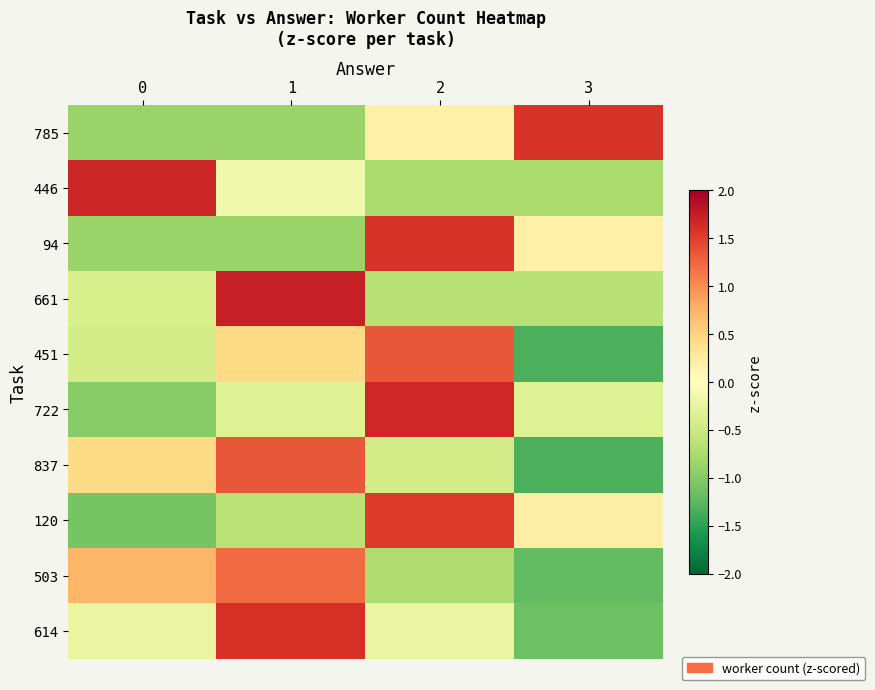

List the series in order of their peak value, highest first.

661, 446, 722, 614, 785, 94, 120, 451, 837, 503